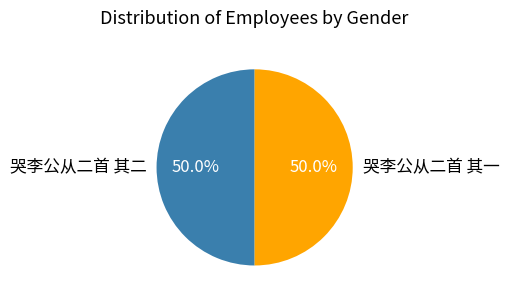

Combined, do 哭李公从二首 其一 and 哭李公从二首 其二 account for over 50%?

Yes